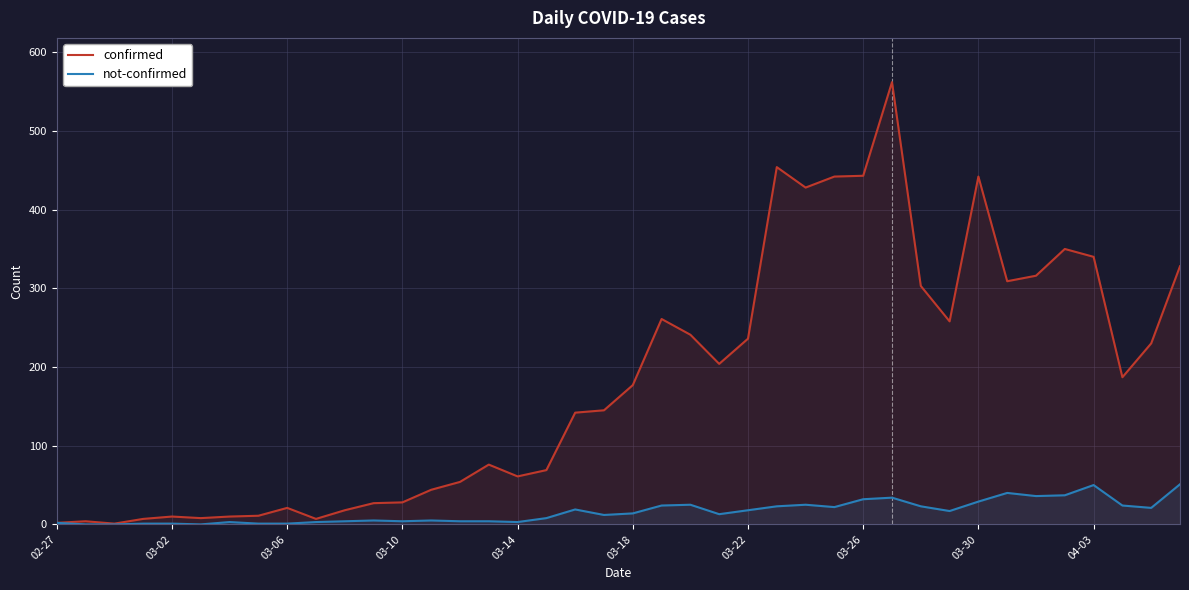

What position from the left is 37?

38